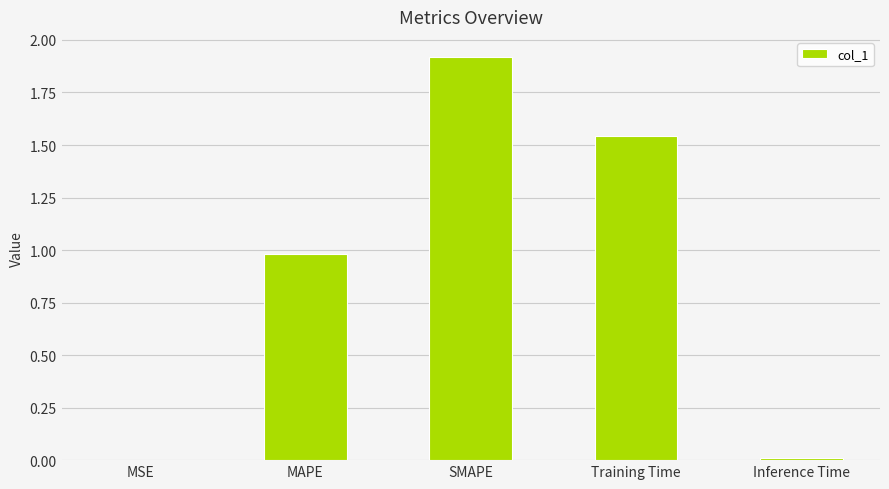

What is the sum of all values?

4.4